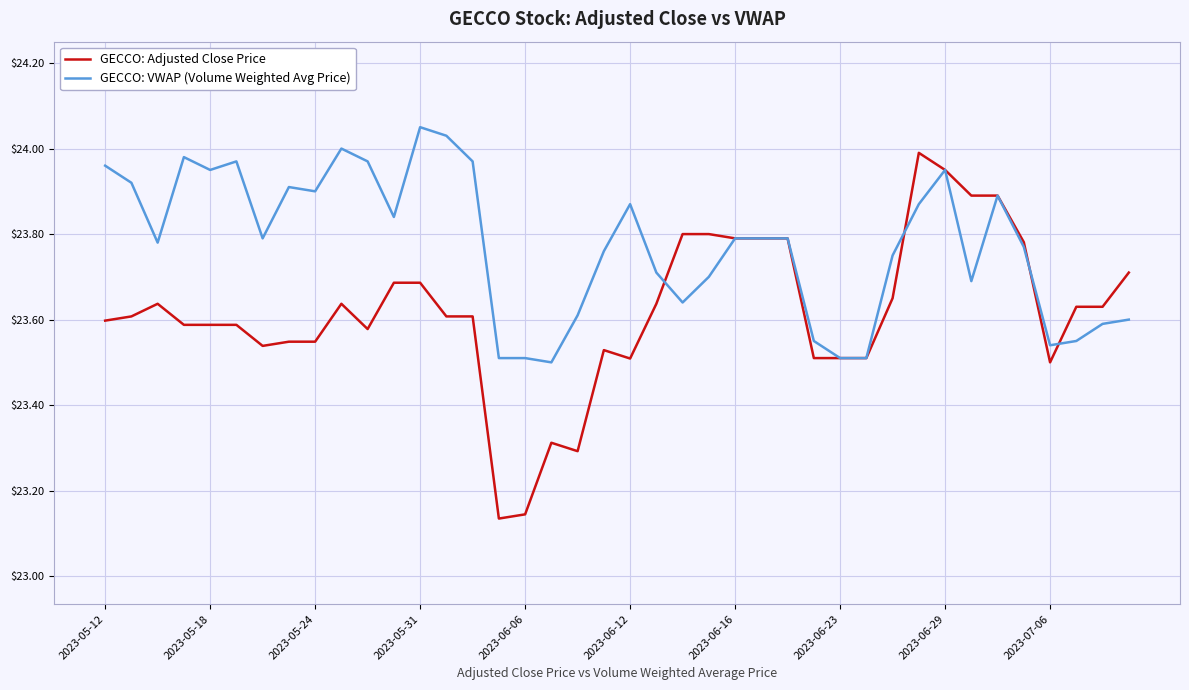

Which series has the largest range (max minus min)?

GECCO: Adjusted Close Price